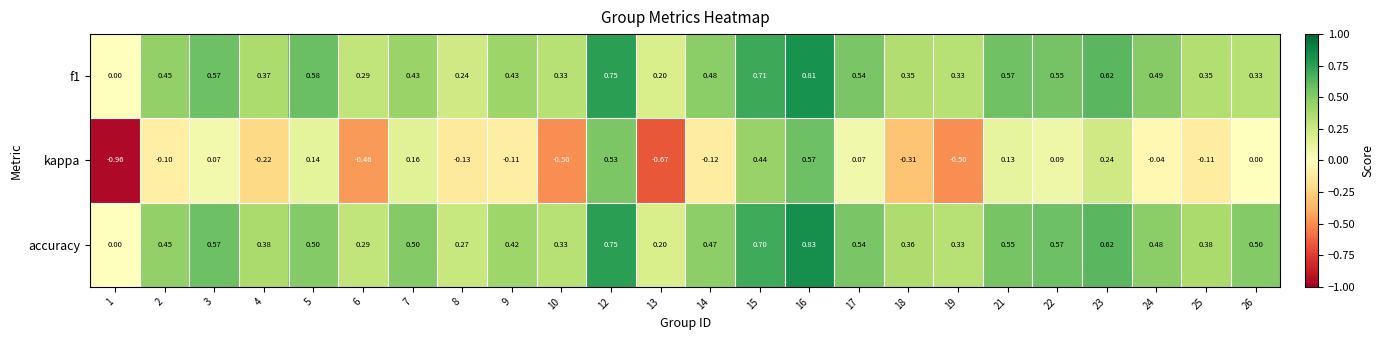

Between 5 and 15, which series saw the biggest shift?

kappa